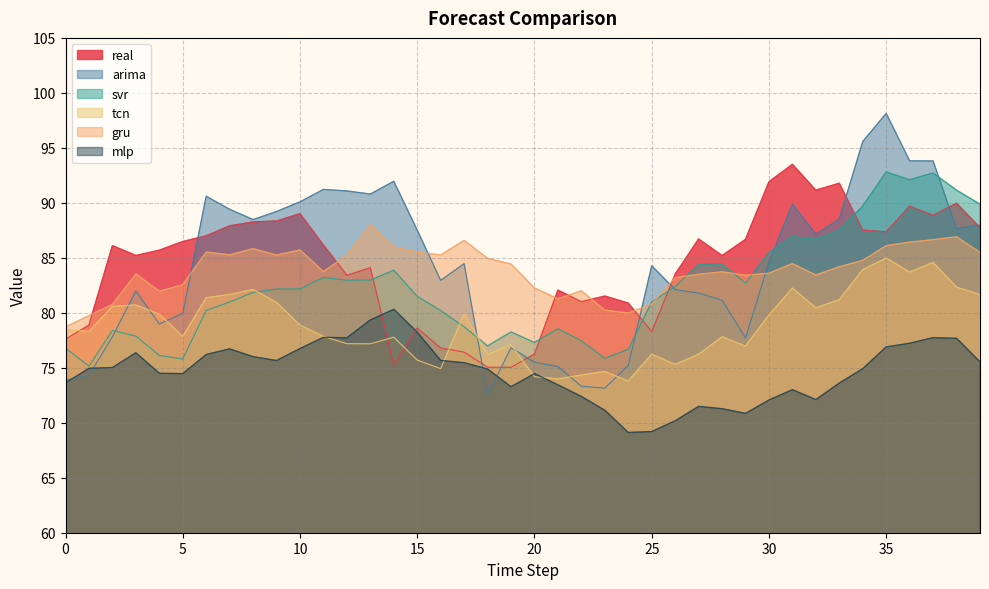

True or false: arima has a value of 135.5 at 10.

False